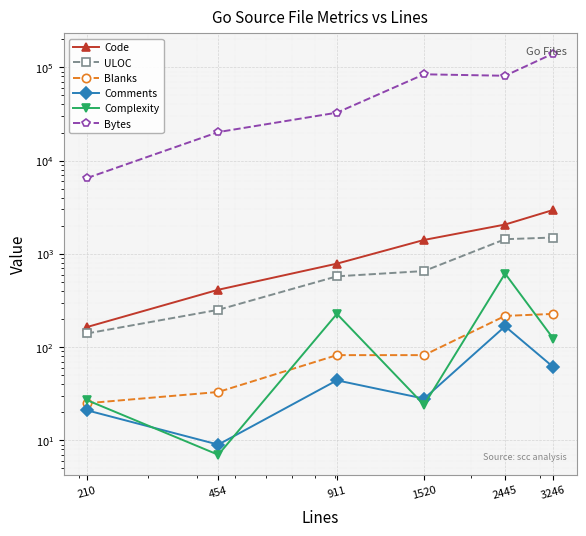

Reading left to right, list all the values displayed in this chart.

Code: 164	412	785	1410	2062	2958
ULOC: 140	251	574	654	1436	1496
Blanks: 25	33	82	82	216	227
Comments: 21	9	44	28	167	61
Complexity: 27	7	227	24	615	123
Bytes: 6494	20218	32667	84253	81240	140762